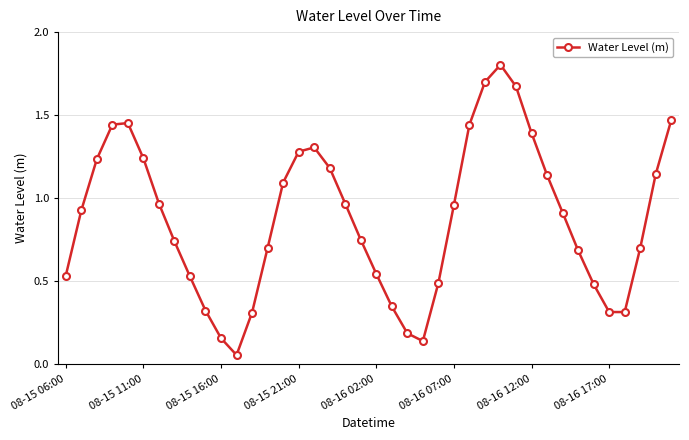

What is the greatest value displayed?

1.8